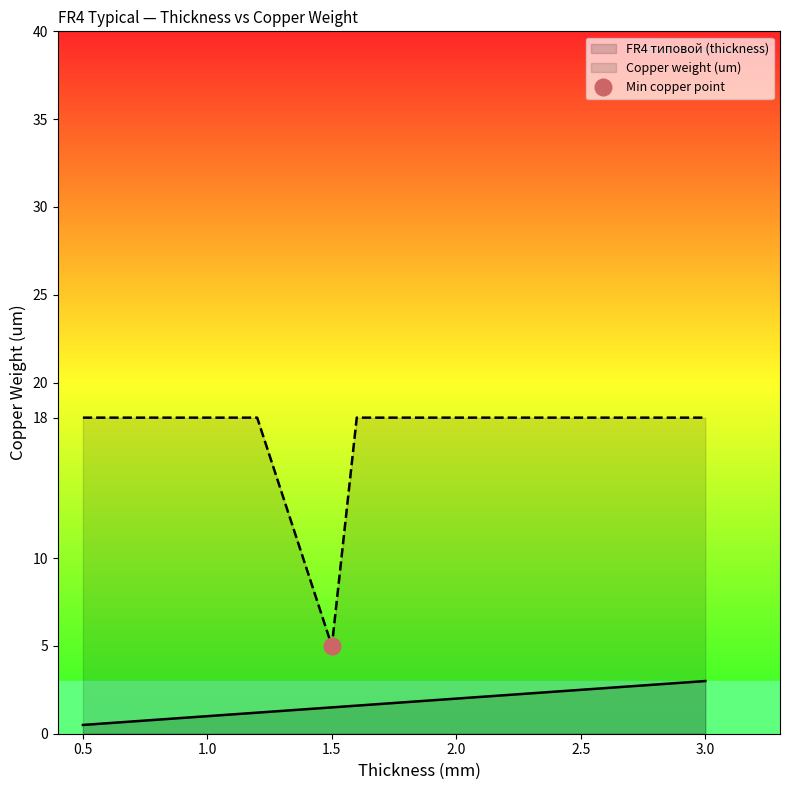

True or false: Copper weight (um) and FR4 типовой (thickness) cross at least once.

False